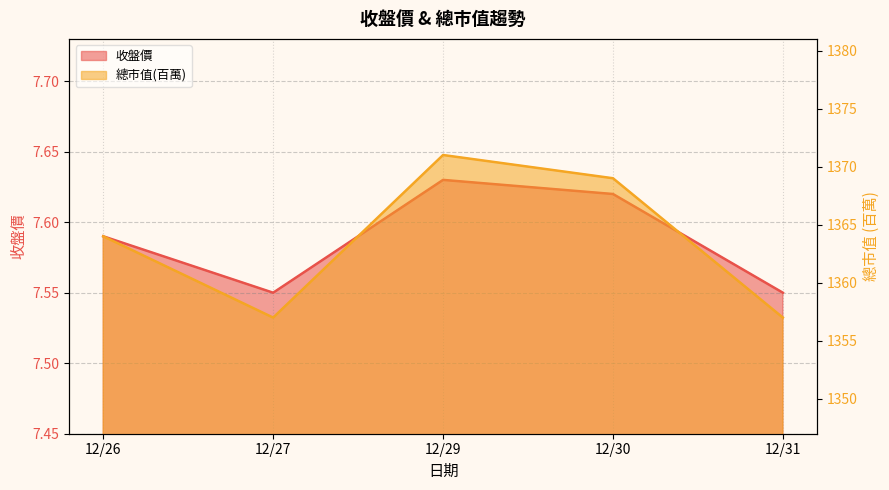

What is the sum of all 總市值(百萬) values?

6818.0